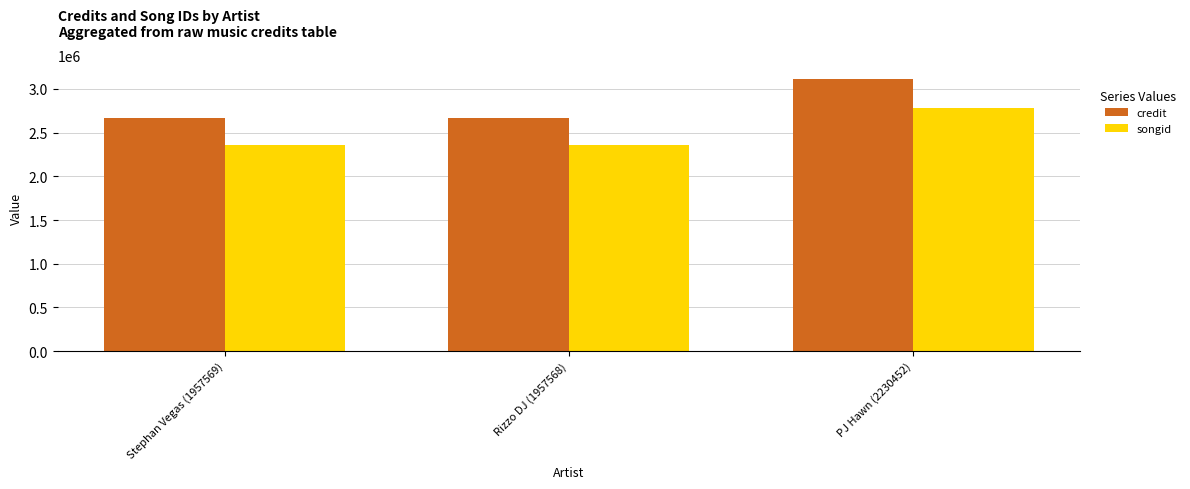

Reading left to right, list all the values displayed in this chart.

credit: Stephan Vegas (1957569)=2671835	Rizzo DJ (1957568)=2671835	PJ Hawn (2230452)=3115939
songid: Stephan Vegas (1957569)=2356733	Rizzo DJ (1957568)=2356733	PJ Hawn (2230452)=2783594